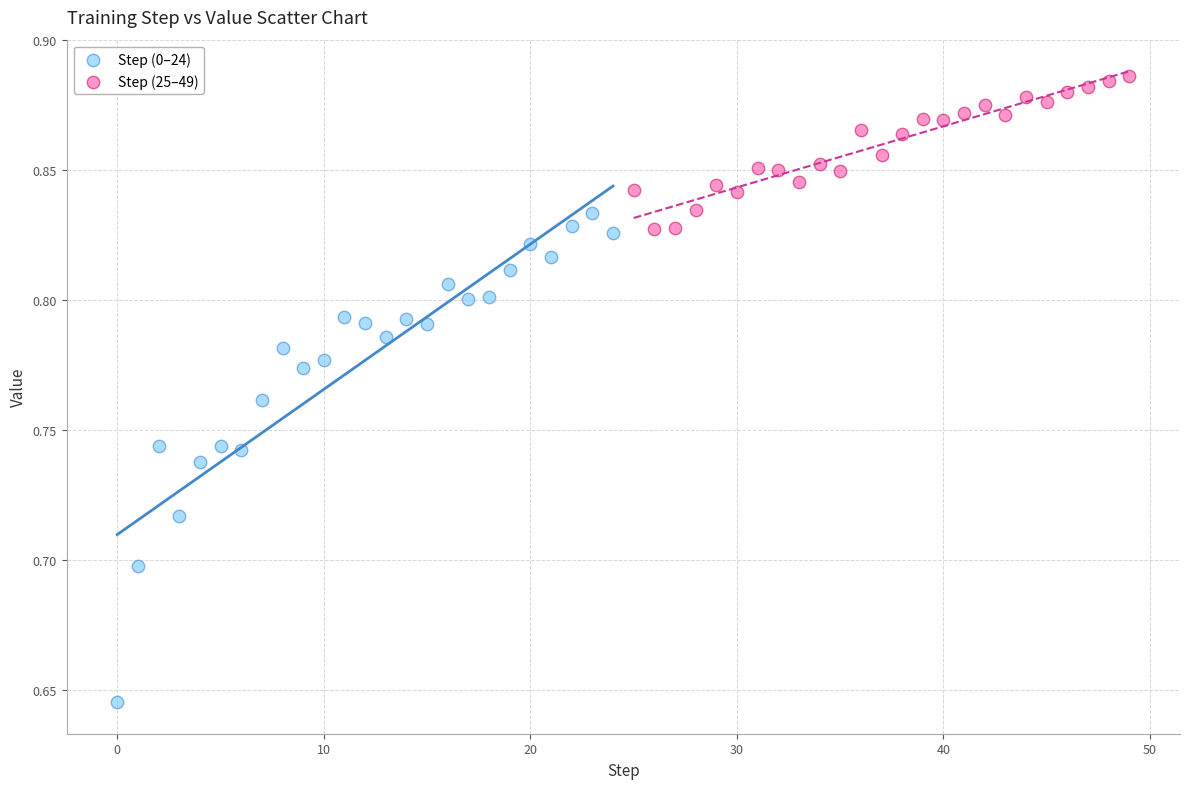

Which series contains the highest Y value?

Step (25–49)